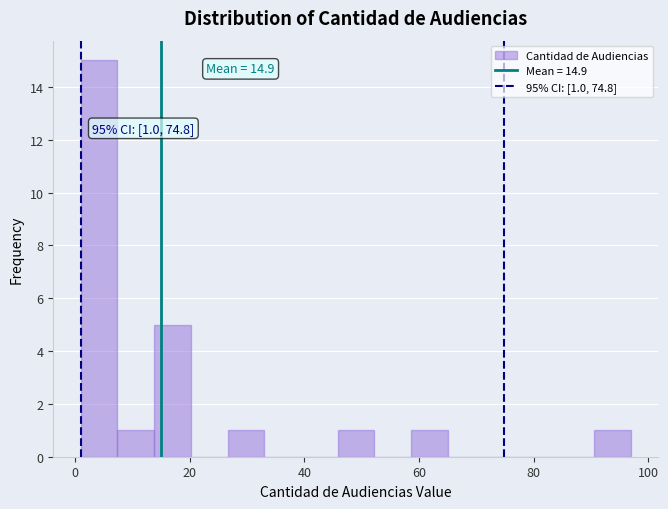

Around what value on the x-axis is the tallest bar? Give the approximate position of its centre, as read against the axis.

4